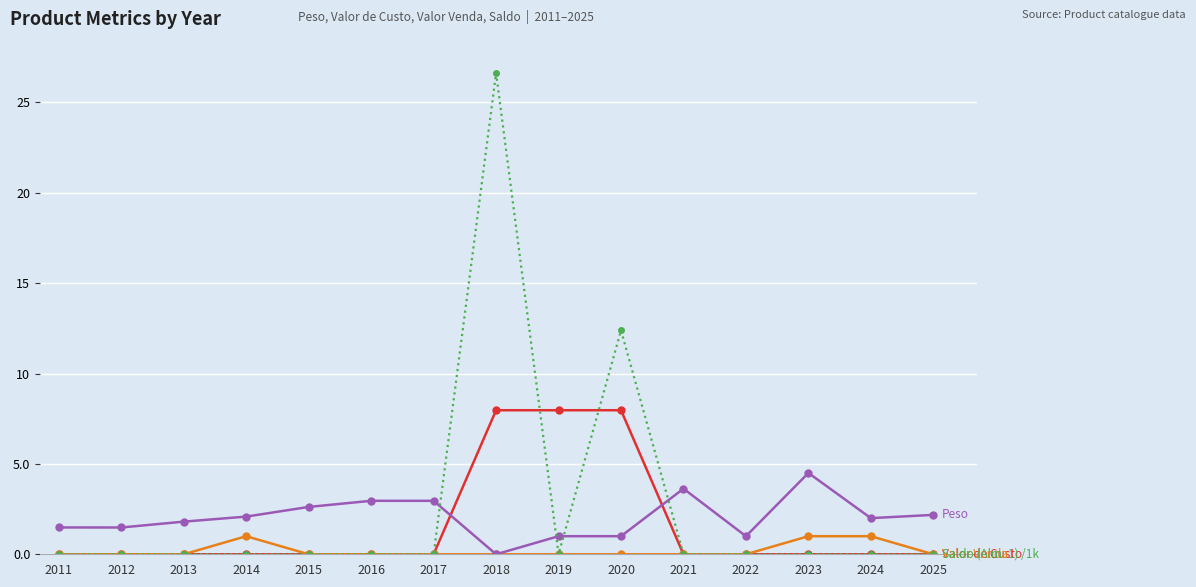

What is the greatest value displayed?

26.6